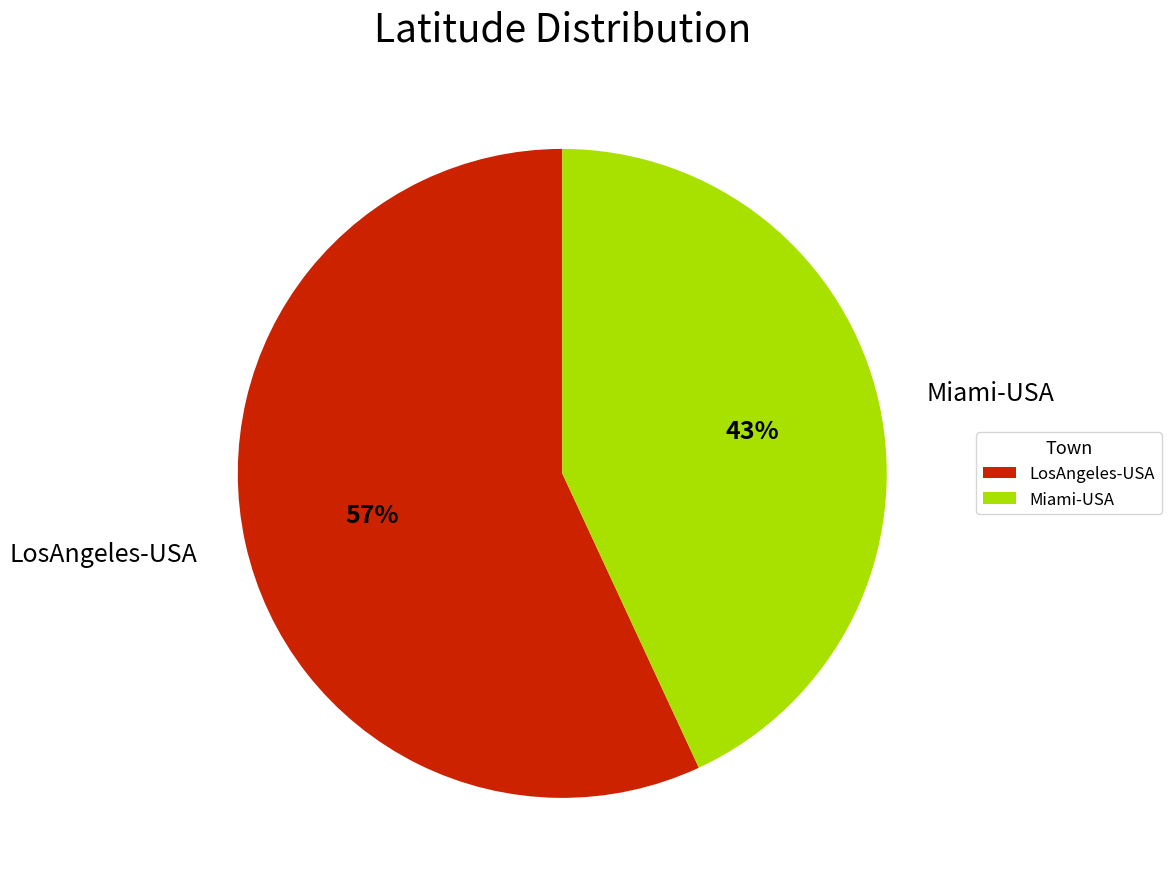

What is the majority slice?

LosAngeles-USA